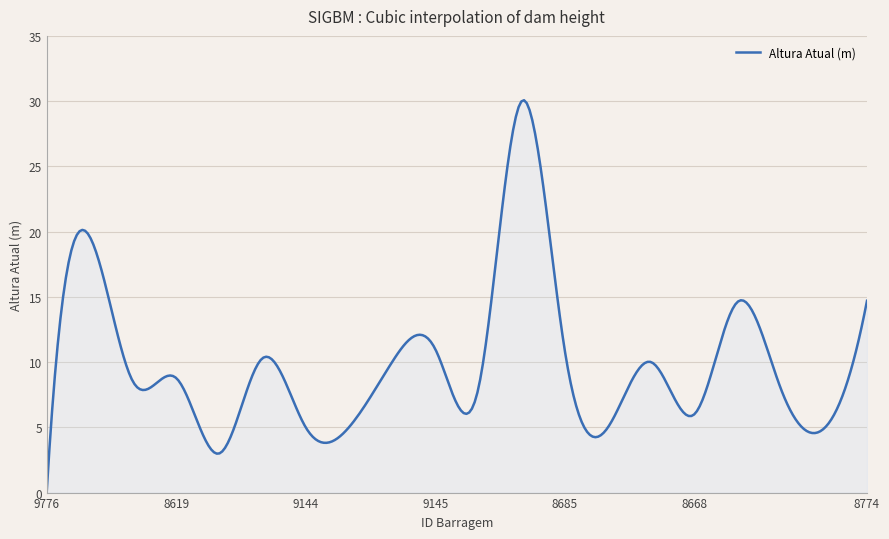

What is the greatest value displayed?

30.1